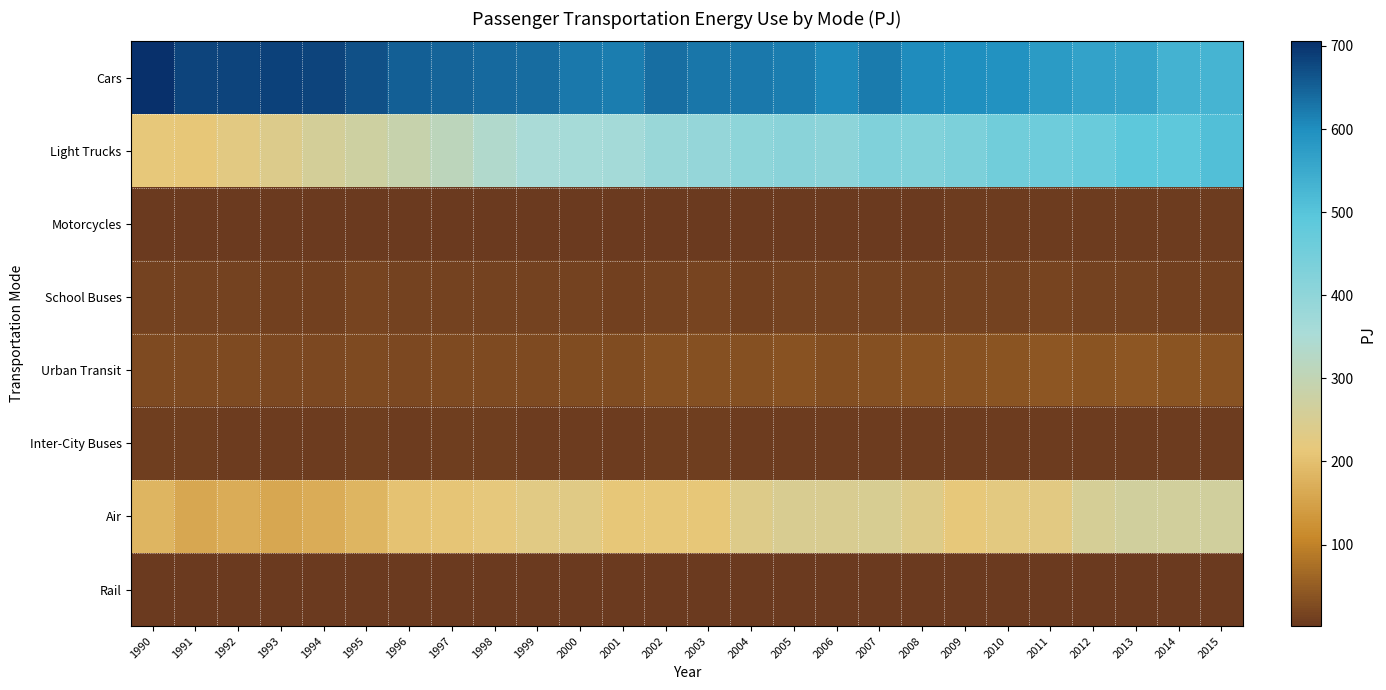

Reading left to right, transcribe all the data shown in this chart.

Cars: 1990=705.5	1991=683.3	1992=683.0	1993=685.9	1994=682.0	1995=669.1	1996=652.8	1997=647.7	1998=641.3	1999=638.8	2000=625.1	2001=619.6	2002=634.0	2003=628.2	2004=625.1	2005=618.0	2006=605.1	2007=620.9	2008=602.3	2009=600.8	2010=595.5	2011=577.6	2012=565.0	2013=562.5	2014=533.4	2015=530.9
Light Trucks: 1990=215.5	1991=211.6	1992=226.3	1993=238.6	1994=260.0	1995=271.8	1996=288.9	1997=311.2	1998=336.5	1999=352.8	2000=361.6	2001=362.9	2002=381.4	2003=390.2	2004=401.2	2005=410.4	2006=404.9	2007=426.7	2008=424.5	2009=435.8	2010=453.2	2011=460.1	2012=468.4	2013=489.4	2014=487.8	2015=507.6
Motorcycles: 1990=2.4	1991=2.2	1992=2.1	1993=2.1	1994=2.1	1995=2.1	1996=2.1	1997=2.1	1998=2.2	1999=2.3	2000=2.5	2001=2.5	2002=2.9	2003=3.0	2004=3.3	2005=3.3	2006=3.5	2007=3.7	2008=3.8	2009=5.1	2010=5.3	2011=5.4	2012=5.6	2013=5.6	2014=5.4	2015=5.5
School Buses: 1990=13.5	1991=13.5	1992=14.5	1993=12.9	1994=11.7	1995=16.2	1996=13.4	1997=13.3	1998=13.7	1999=13.5	2000=14.7	2001=12.7	2002=13.9	2003=15.9	2004=12.6	2005=13.2	2006=13.5	2007=13.6	2008=14.9	2009=14.7	2010=15.5	2011=16.3	2012=14.4	2013=13.1	2014=12.1	2015=12.2
Urban Transit: 1990=24.6	1991=26.3	1992=24.8	1993=23.0	1994=22.7	1995=26.2	1996=22.6	1997=26.2	1998=25.4	1999=25.7	2000=28.5	2001=28.3	2002=33.6	2003=34.6	2004=33.2	2005=35.4	2006=30.2	2007=33.9	2008=35.5	2009=36.2	2010=39.2	2011=41.1	2012=38.0	2013=42.0	2014=39.8	2015=37.3
Inter-City Buses: 1990=7.9	1991=8.2	1992=7.4	1993=6.8	1994=6.5	1995=8.2	1996=6.9	1997=9.2	1998=8.1	1999=6.9	2000=7.2	2001=7.1	2002=8.4	2003=7.7	2004=6.4	2005=7.1	2006=6.5	2007=7.0	2008=7.1	2009=5.3	2010=5.5	2011=5.4	2012=5.2	2013=6.0	2014=6.2	2015=5.8
Air: 1990=180.9	1991=161.3	1992=166.9	1993=159.1	1994=167.8	1995=180.8	1996=204.8	1997=209.3	1998=218.6	1999=228.3	2000=232.0	2001=211.9	2002=212.8	2003=211.1	2004=235.6	2005=249.1	2006=247.5	2007=251.4	2008=237.7	2009=214.6	2010=221.9	2011=225.7	2012=257.4	2013=267.7	2014=264.0	2015=266.7
Rail: 1990=3.8	1991=3.1	1992=3.0	1993=3.3	1994=2.8	1995=2.3	1996=2.8	1997=2.5	1998=2.5	1999=2.8	2000=3.0	2001=3.0	2002=2.8	2003=2.6	2004=2.5	2005=2.7	2006=2.7	2007=2.8	2008=3.2	2009=2.3	2010=2.5	2011=2.8	2012=2.4	2013=2.1	2014=2.0	2015=2.1